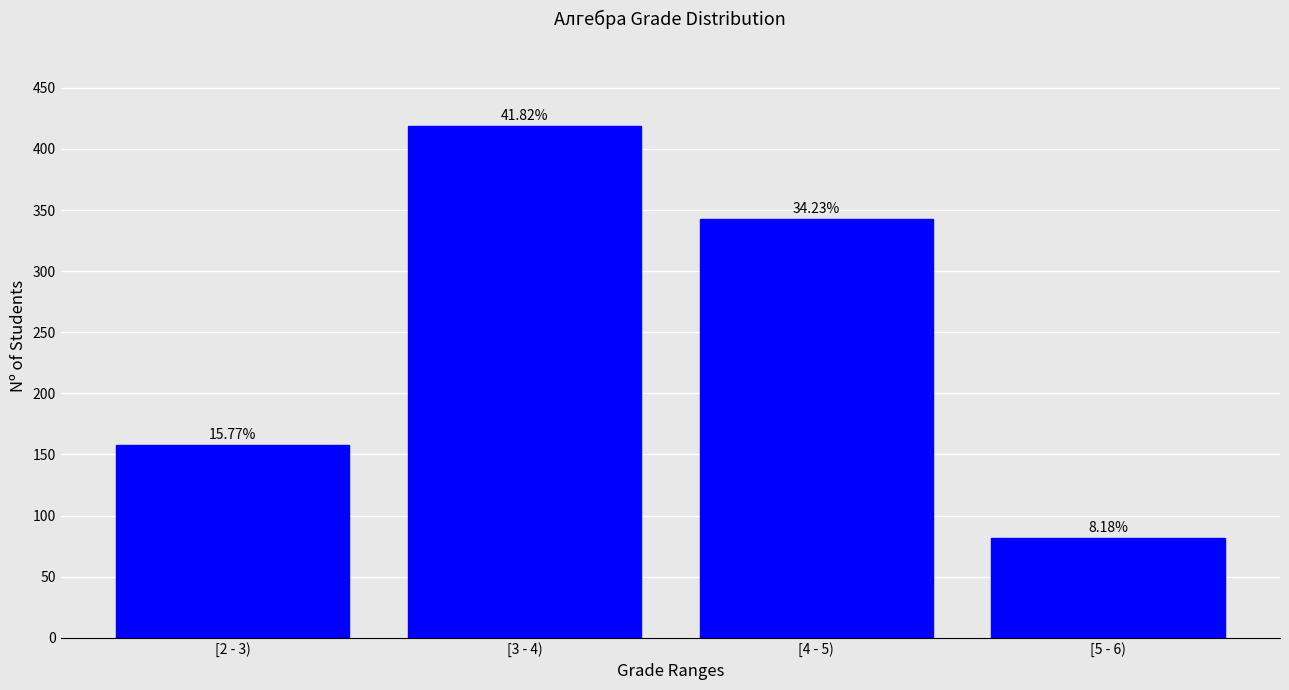

How many bars are there in total?

4